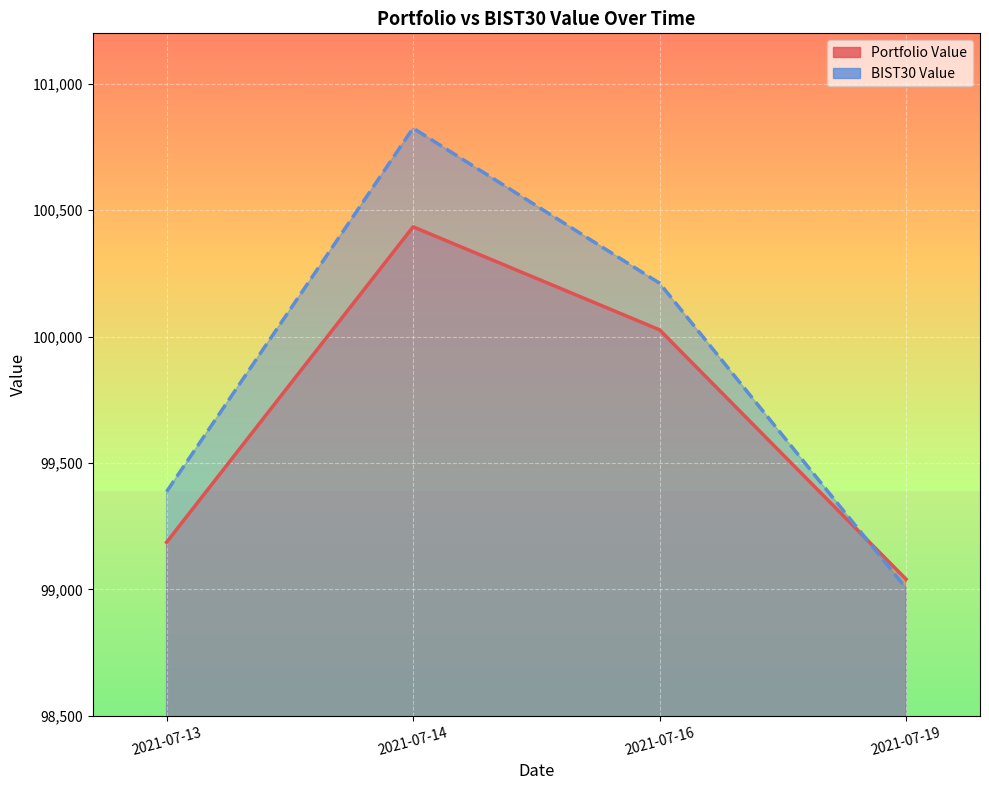

True or false: Portfolio Value has more than 2 points higher than both neighbors.

False